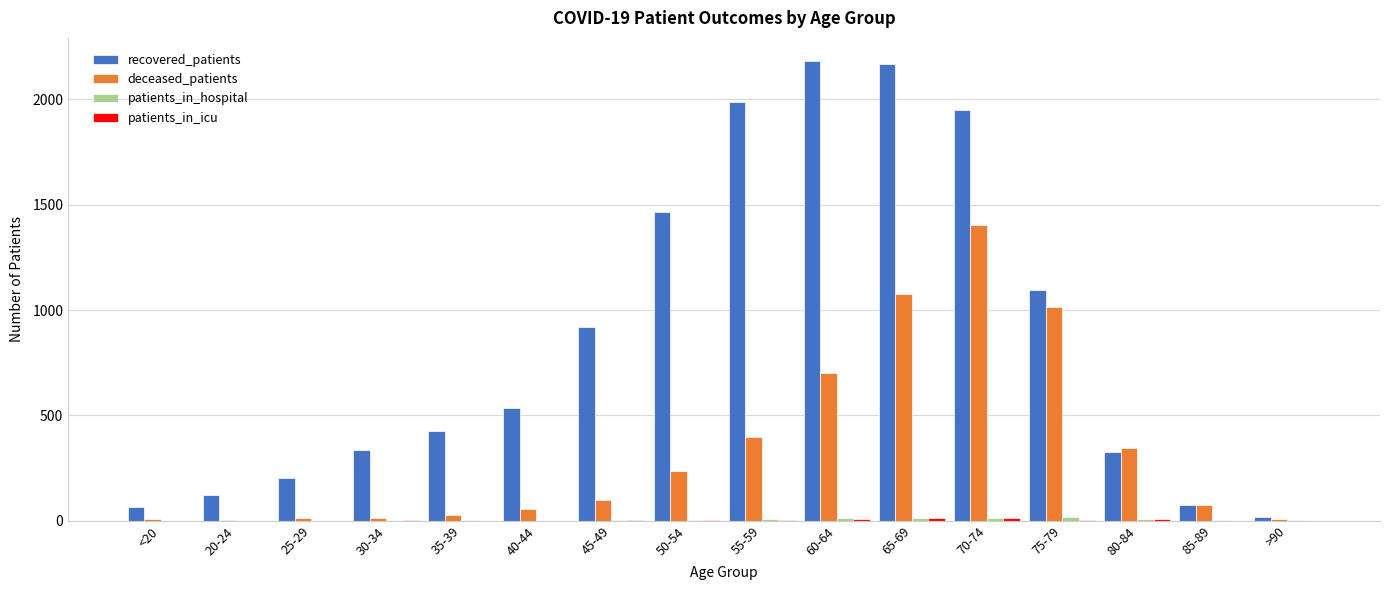

True or false: deceased_patients has a value of 1403 at 70-74.

True